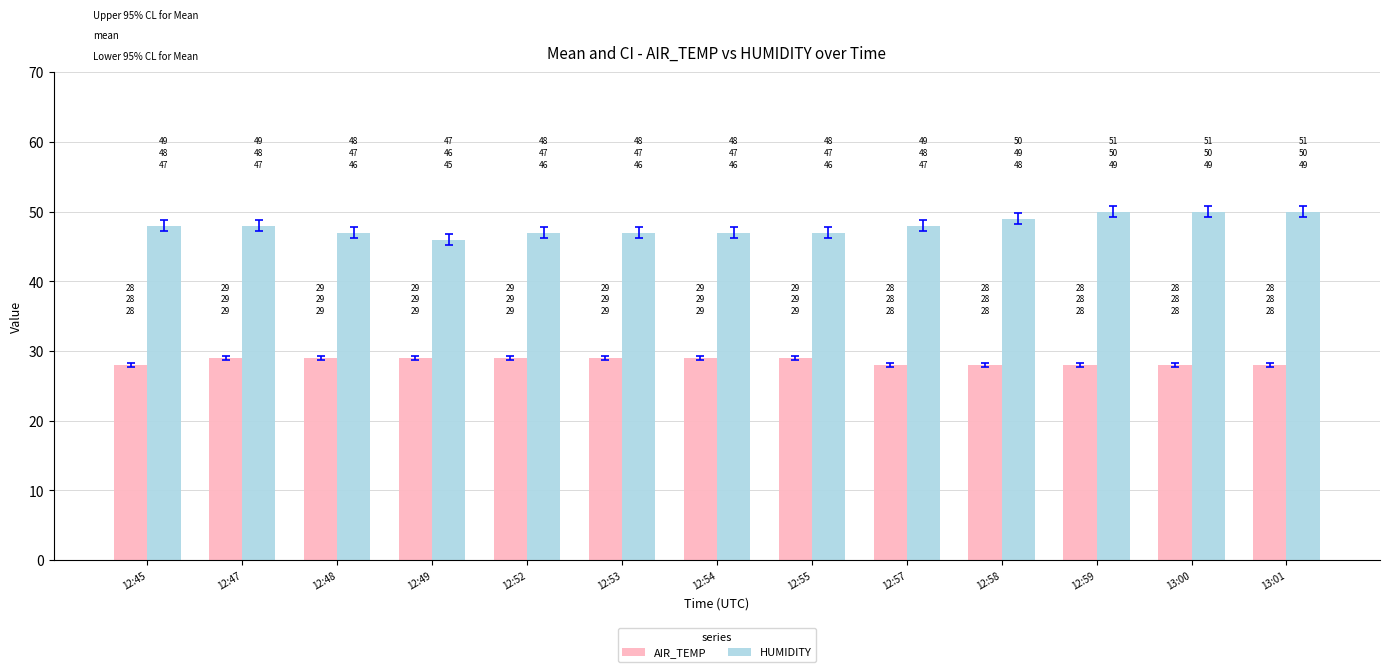

Which series has the largest range (max minus min)?

HUMIDITY